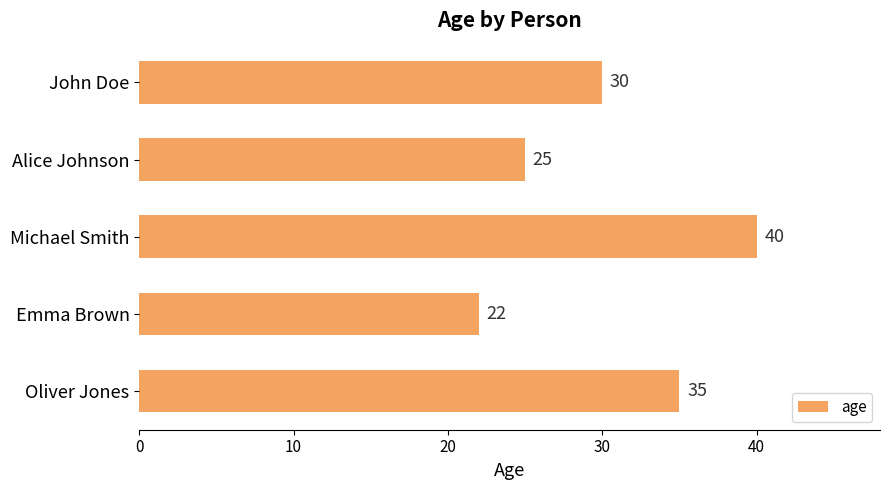

What is the sum of all values?

152